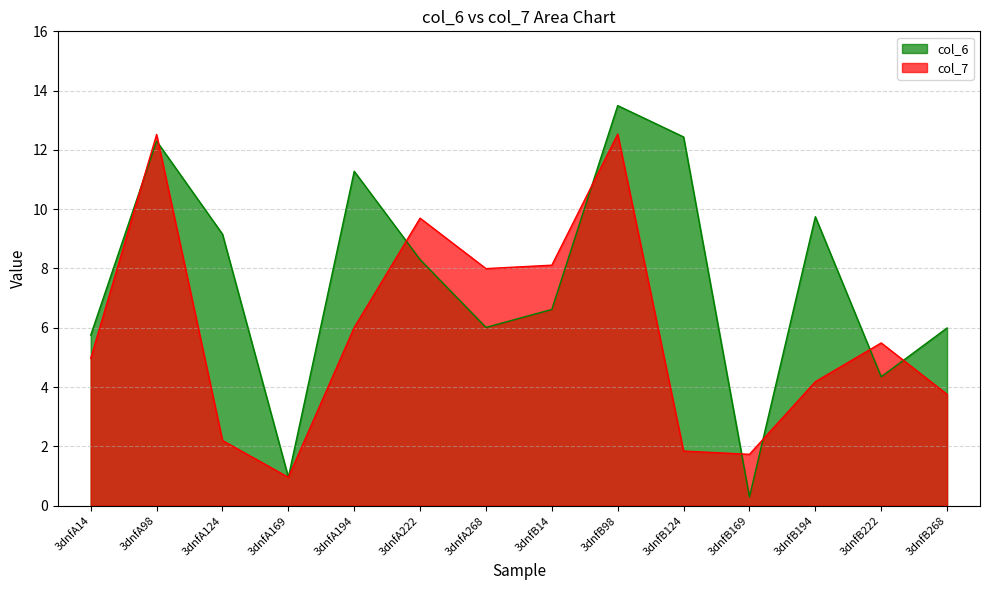

Where is the first local maximum for col_7?

3dnfA98